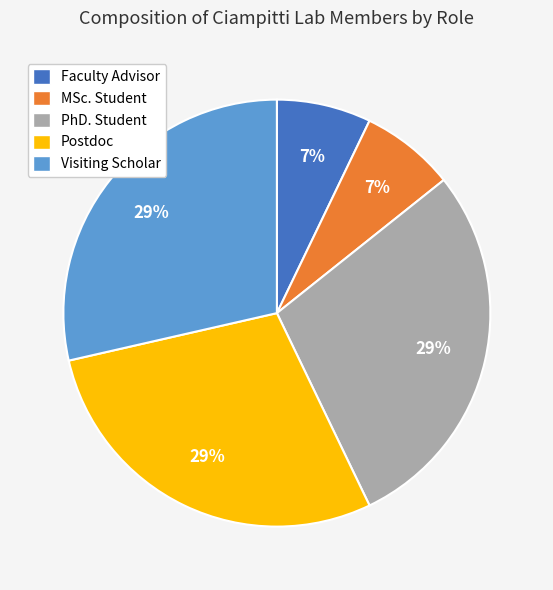

To the nearest percent, what portion does Faculty Advisor represent?

7%